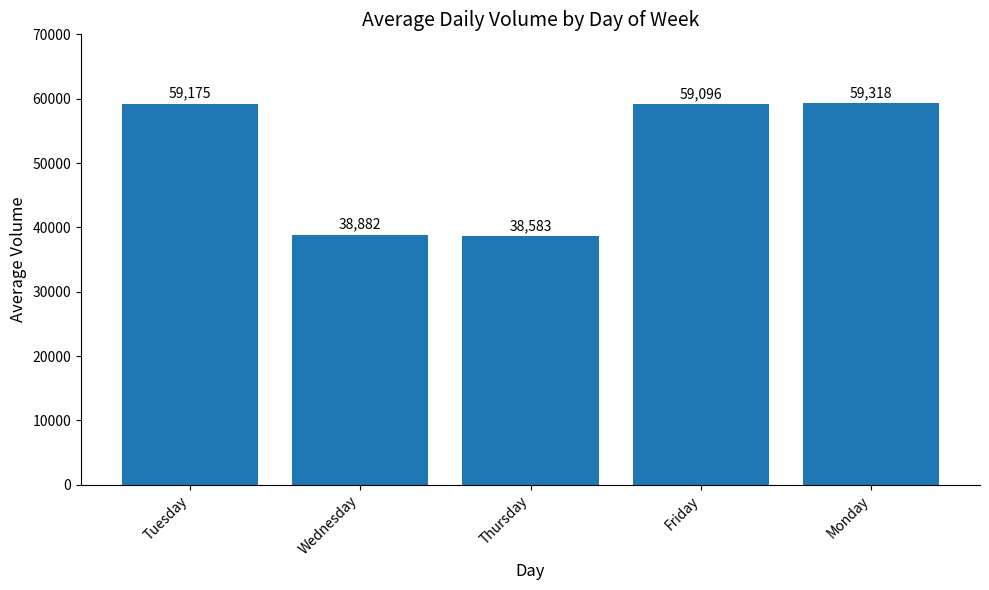

How many values are below 59096?

2